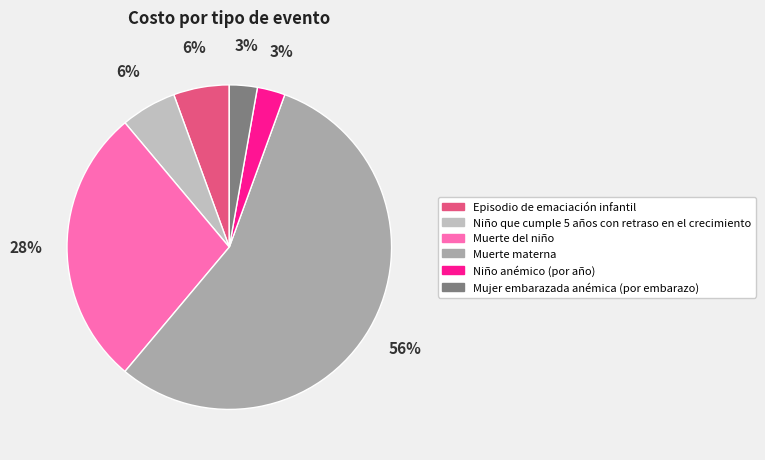

Is it true that Muerte materna is 48% of the pie?

False